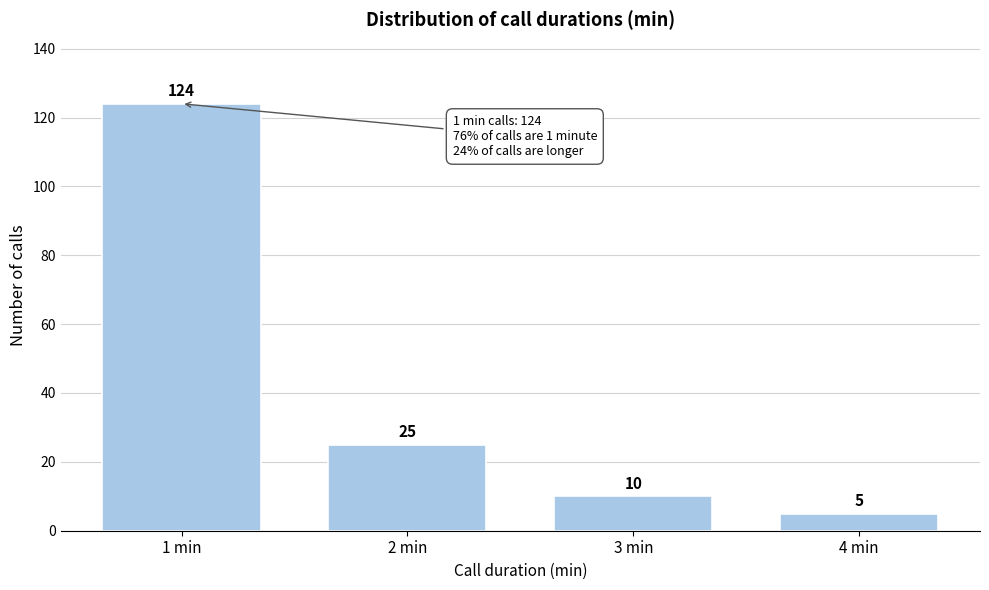

Reading right to left, transcribe all the data shown in this chart.

4 min=5	3 min=10	2 min=25	1 min=124